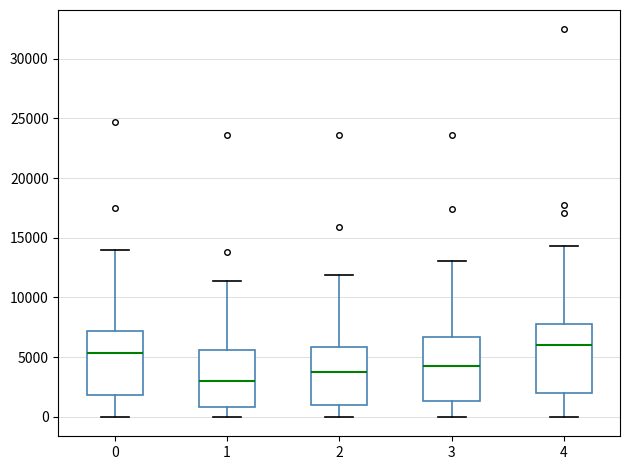

Reading left to right, read every box against the y-axis: the position of its median line, the range the box covers, and the ends of its whiskers. The values are not printed on the chart, so give them approximately, as read against the axis.

0: median 5500, box 2000 to 7000, whiskers 0 to 14000
1: median 3000, box 1000 to 5500, whiskers 0 to 11500
2: median 4000, box 1000 to 6000, whiskers 0 to 12000
3: median 4500, box 1500 to 6500, whiskers 0 to 13000
4: median 6000, box 2000 to 8000, whiskers 0 to 14500